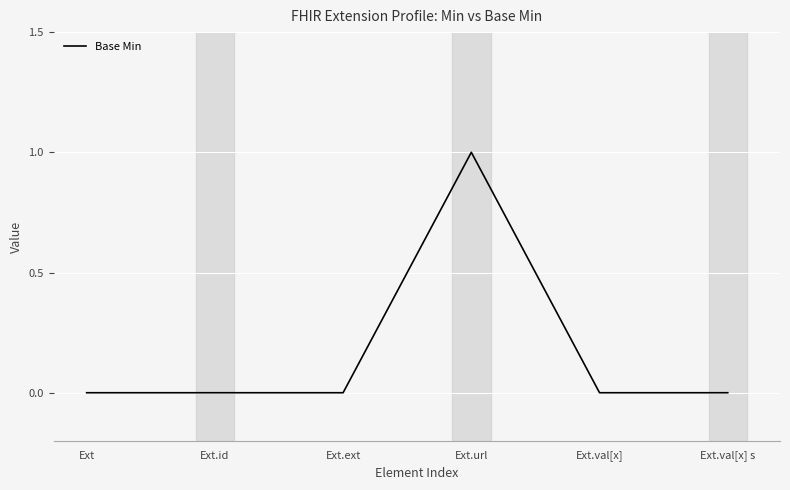

True or false: there are more than 2 points higher than both neighbors.

False